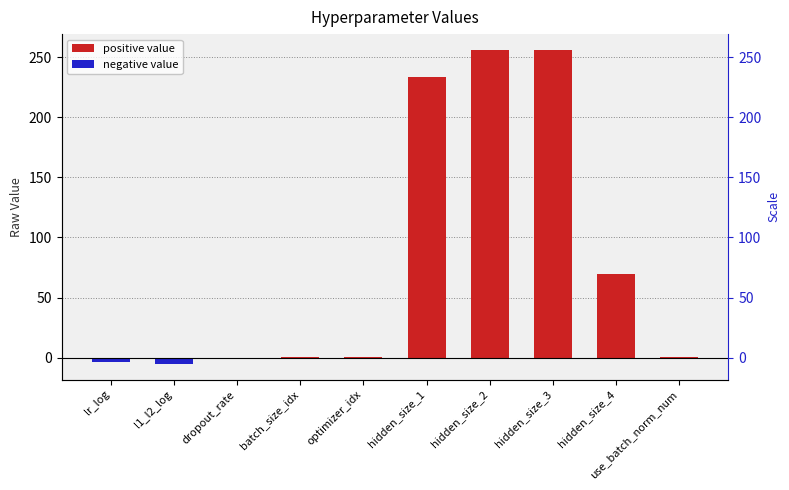

List the labels in order of value, smallest first.

l1_l2_log, lr_log, dropout_rate, batch_size_idx, optimizer_idx, use_batch_norm_num, hidden_size_4, hidden_size_1, hidden_size_2, hidden_size_3